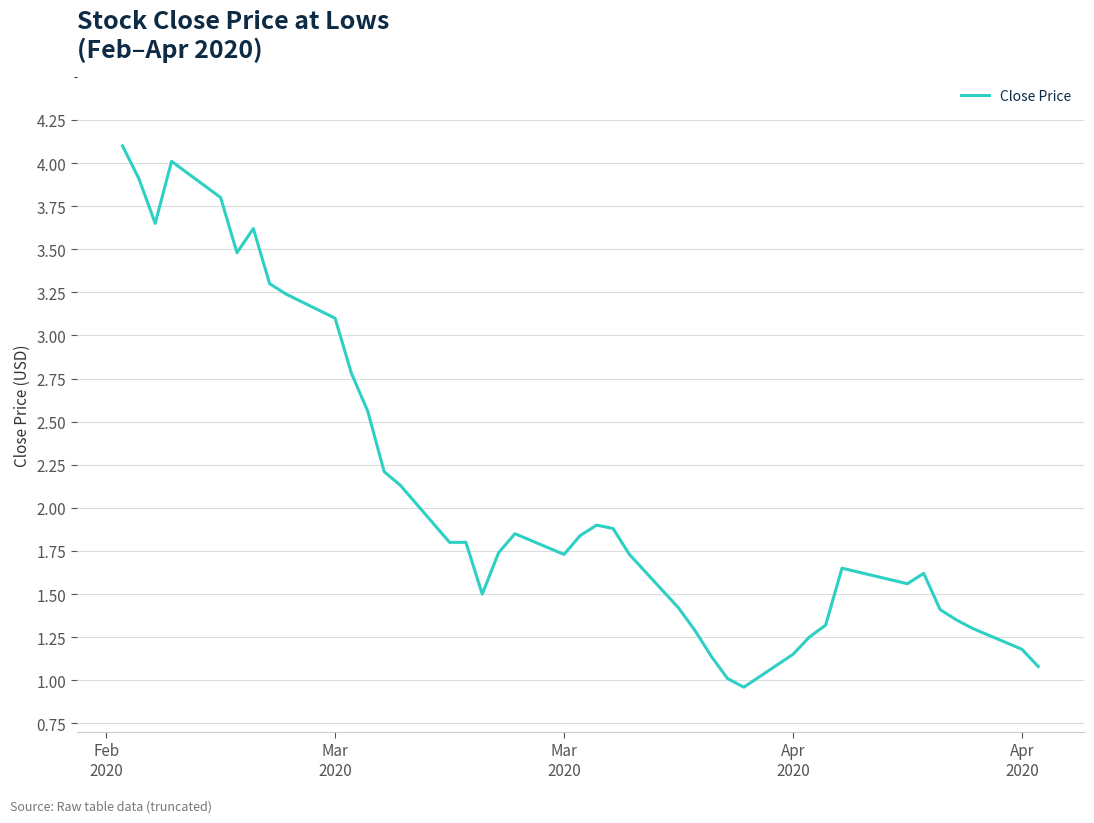

Count the number of data series in this chart.

1